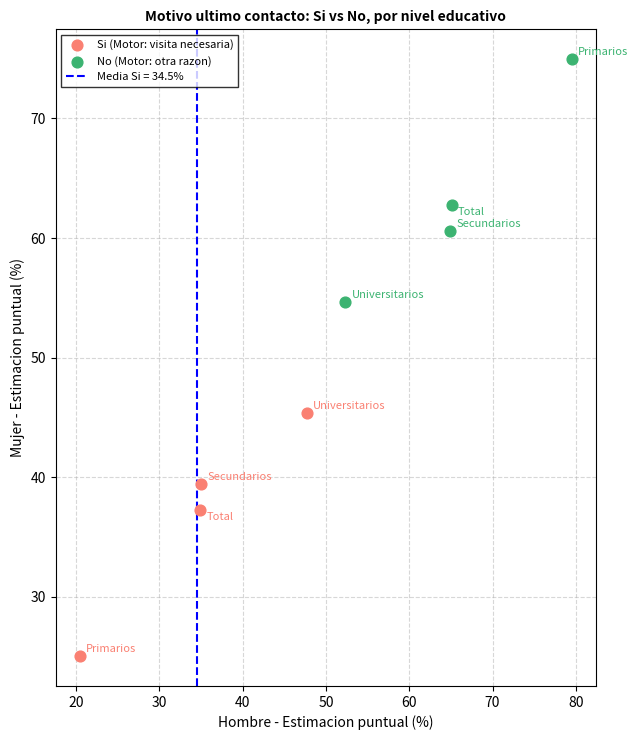

Which series contains the lowest Y value?

Si (Motor: visita necesaria)